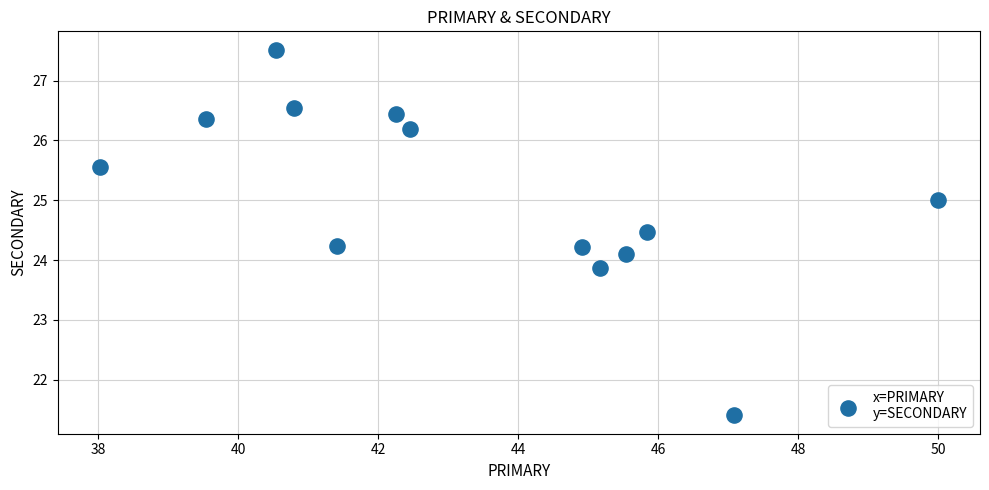

What is the range of Y values (max minus min)?

6.1